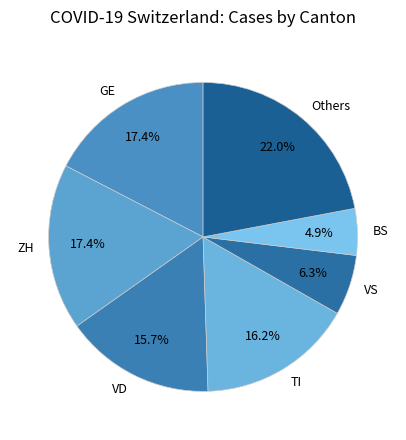

Between BS and VD, which is larger?

VD